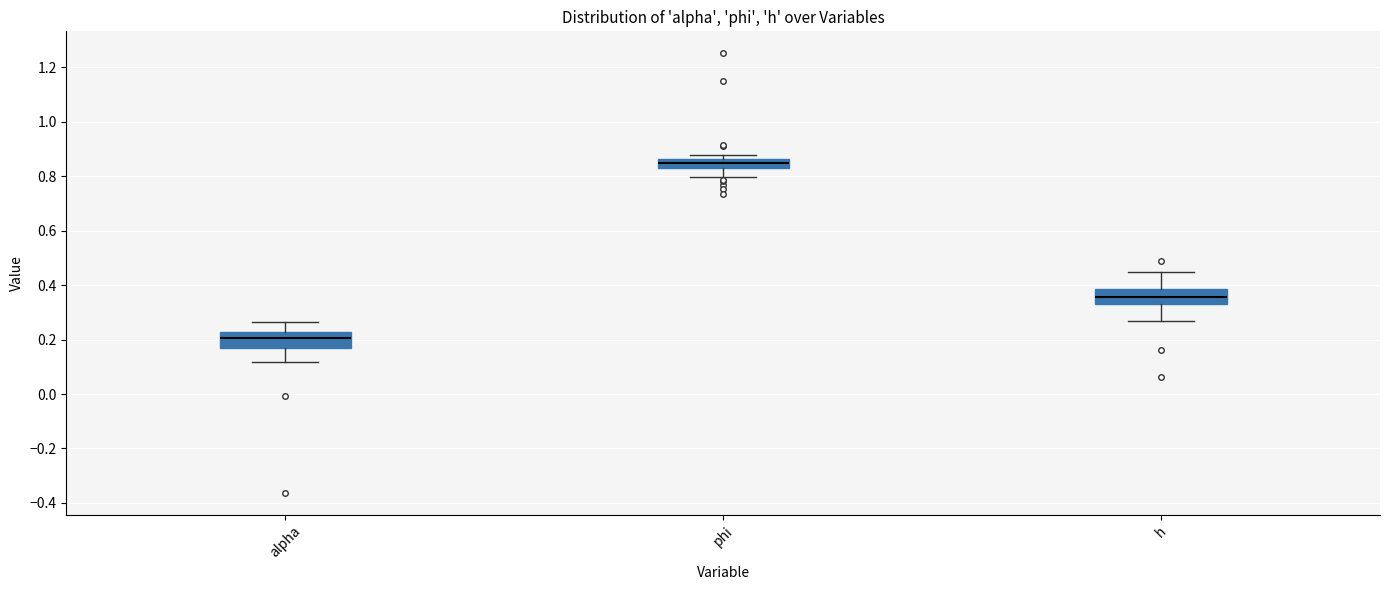

Where does the lower whisker of the box for alpha end on the y-axis? The values are not printed on the chart, so give them approximately, as read against the axis.

0.12